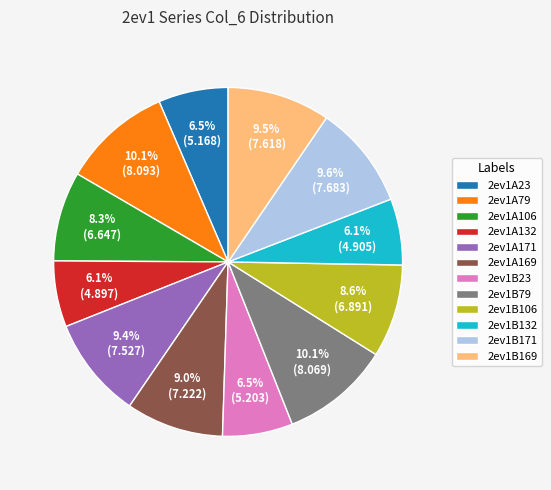

Approximately how many times larger is the value at 2ev1B169 compared to 2ev1A79?

0.9